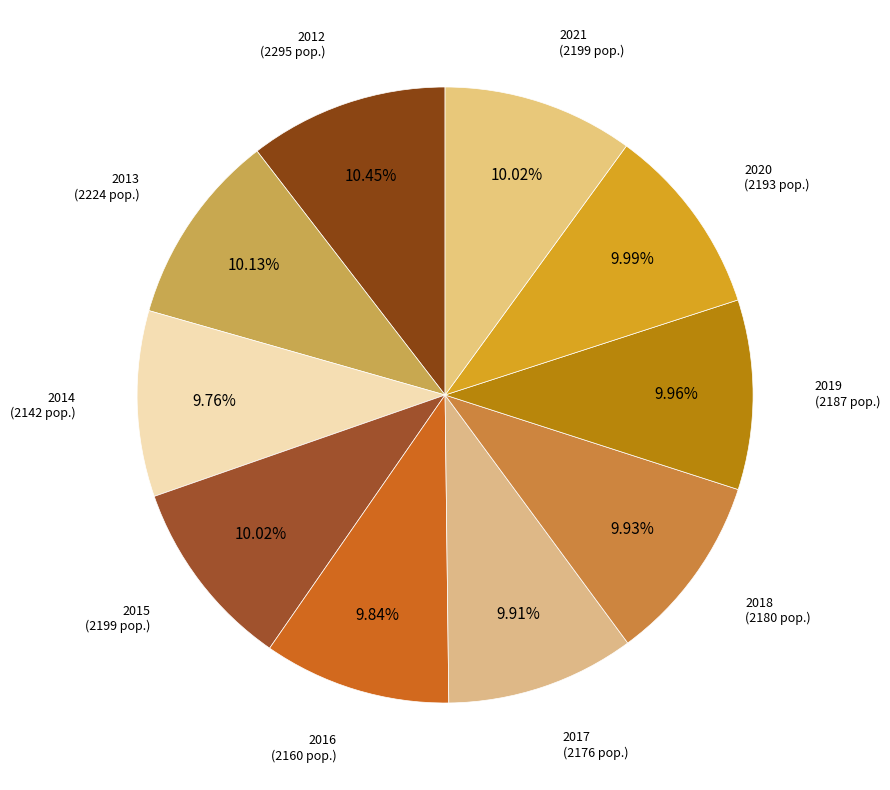

What is the largest slice in the pie chart?

2012